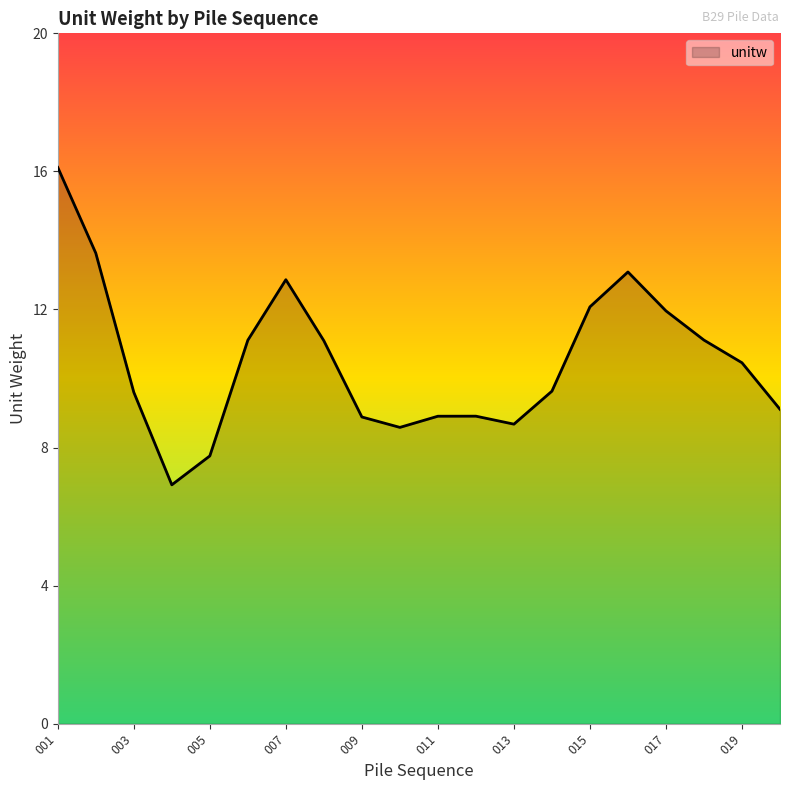

What is the greatest value displayed?

16.1